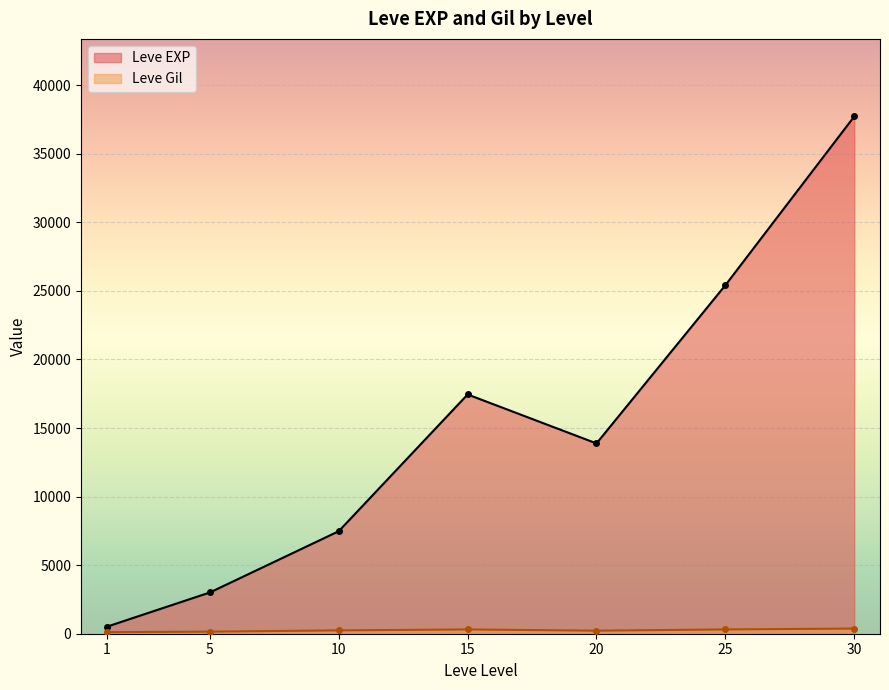

Rank the categories by Leve EXP value from lowest to highest.

1, 5, 10, 20, 15, 25, 30